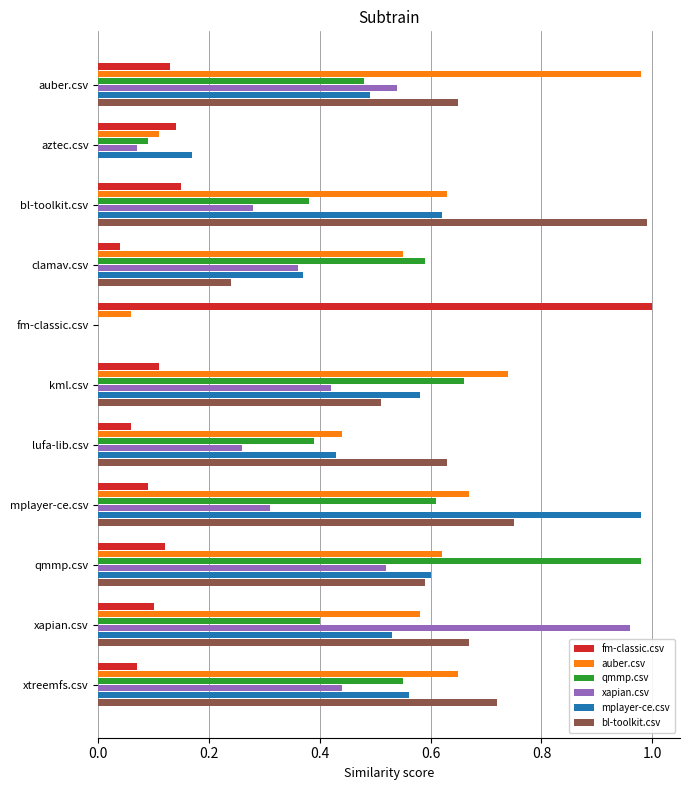

Which series changed the most between bl-toolkit.csv and xapian.csv?

xapian.csv